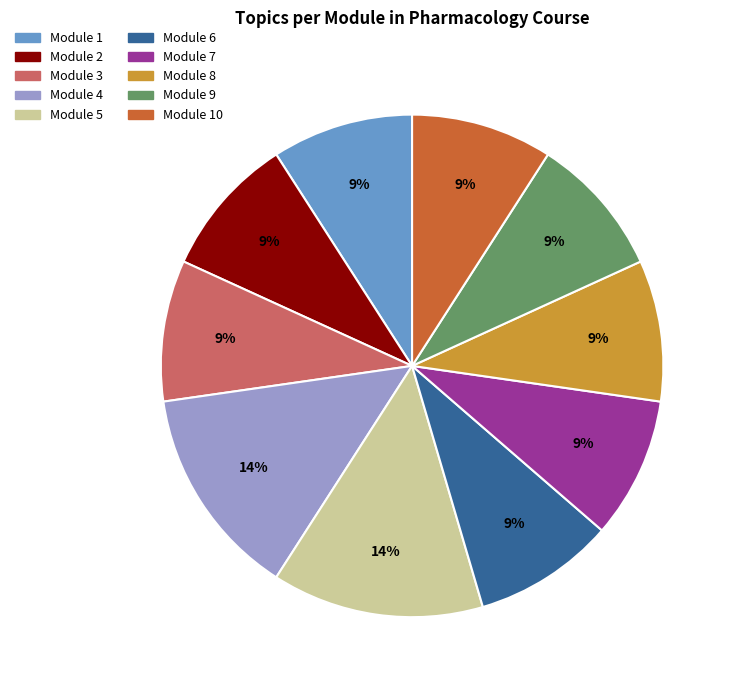

To the nearest percent, what is the difference between the largest and smallest slice percentages?

5%